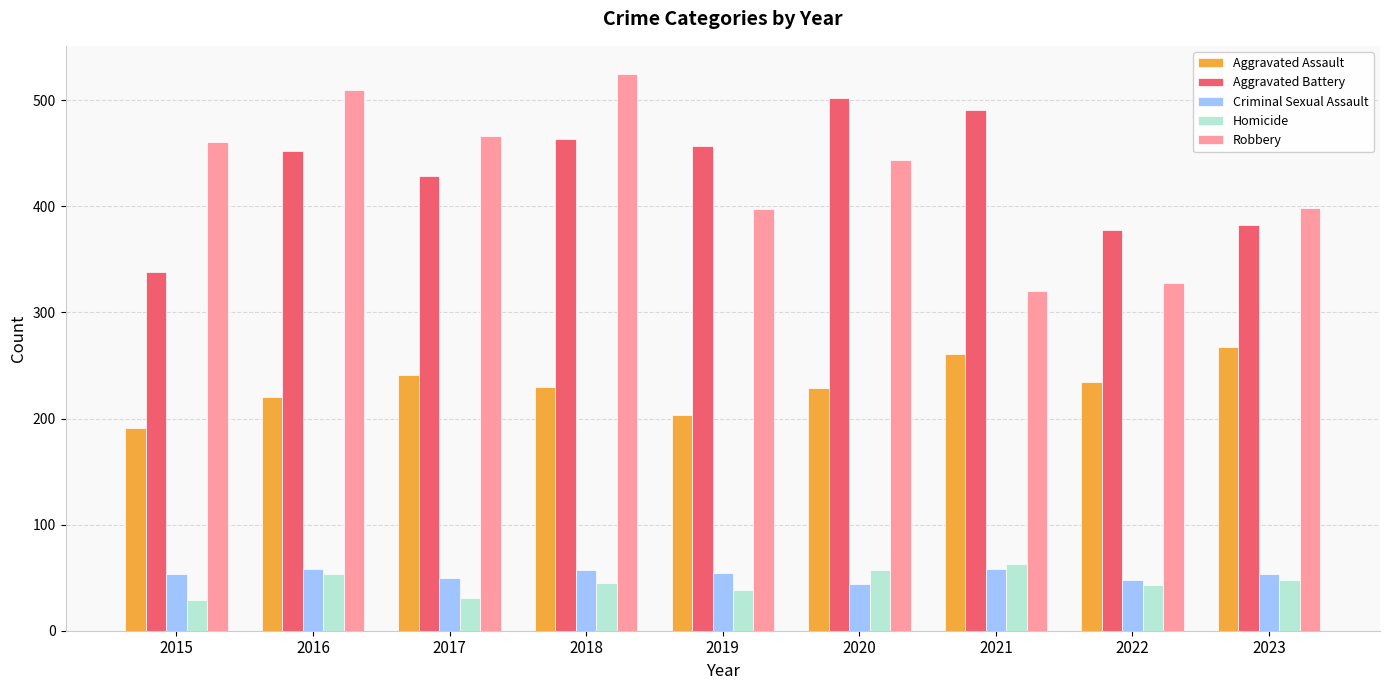

What are all the series names shown in the legend?

Aggravated Assault, Aggravated Battery, Criminal Sexual Assault, Homicide, Robbery